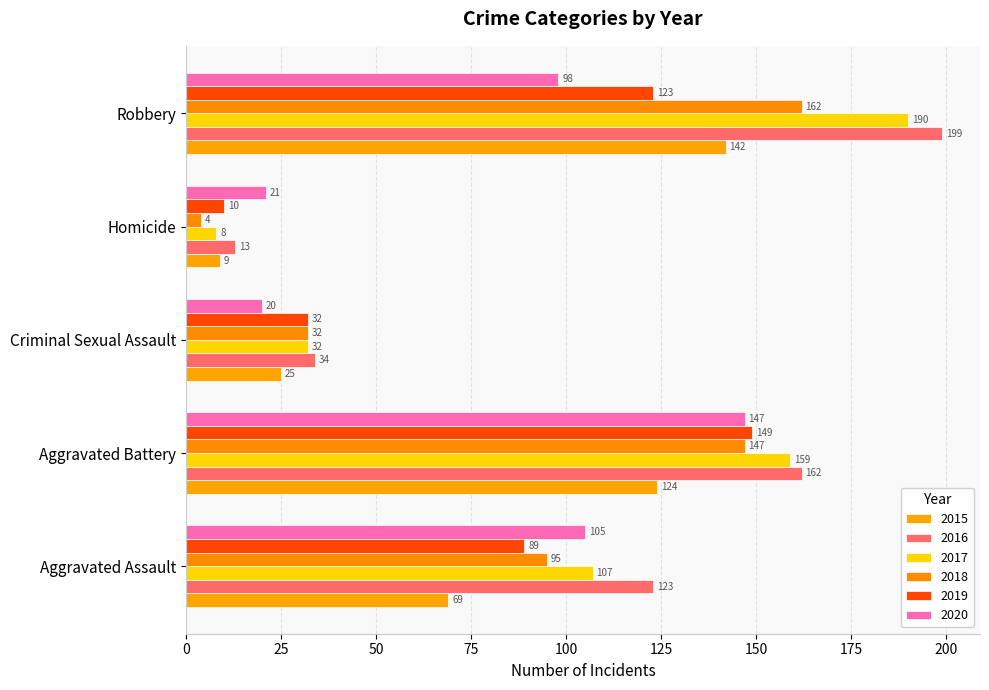

What is the total value across all series at Homicide?

65